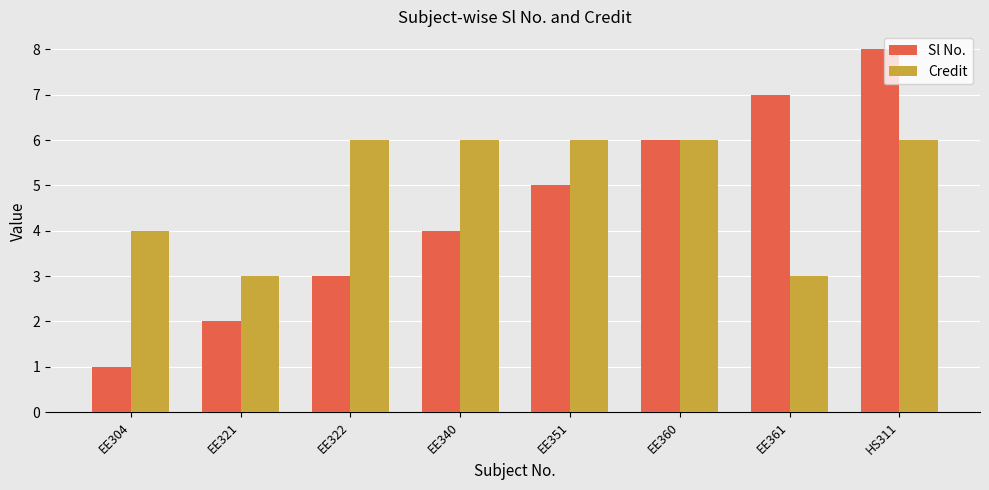

True or false: Sl No. has a value of 2 at EE361.

False